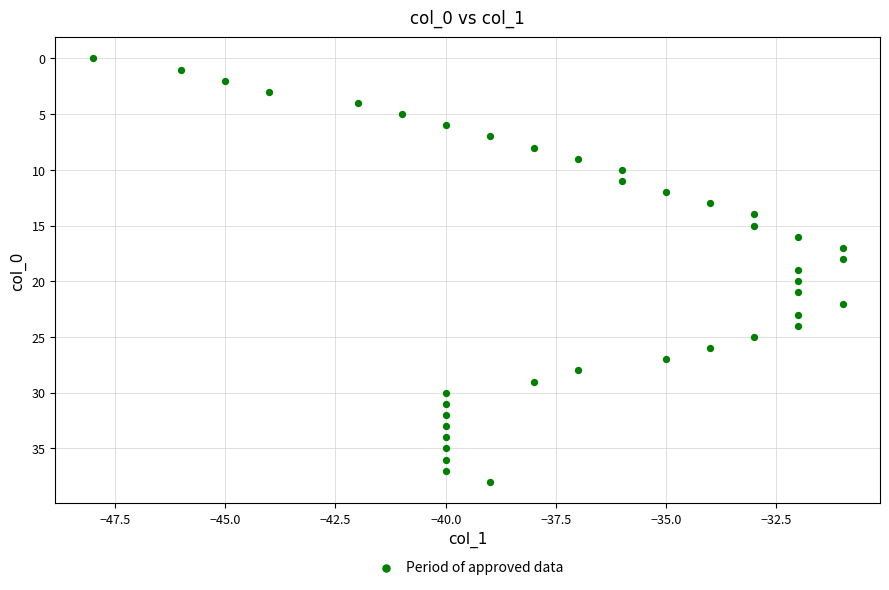

What is the range of Y values (max minus min)?

38